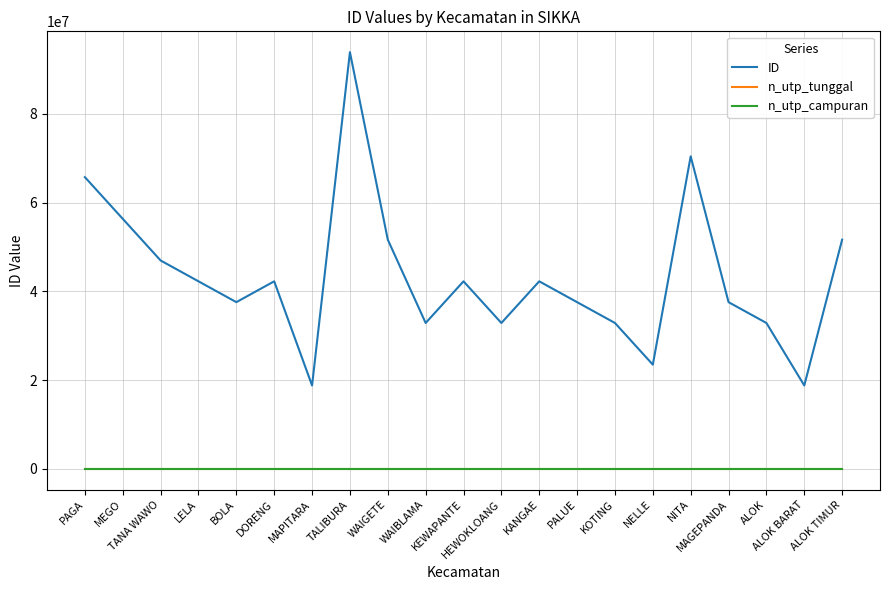

The ID series shows 32855186 at HEWOKLOANG. True or false?

True